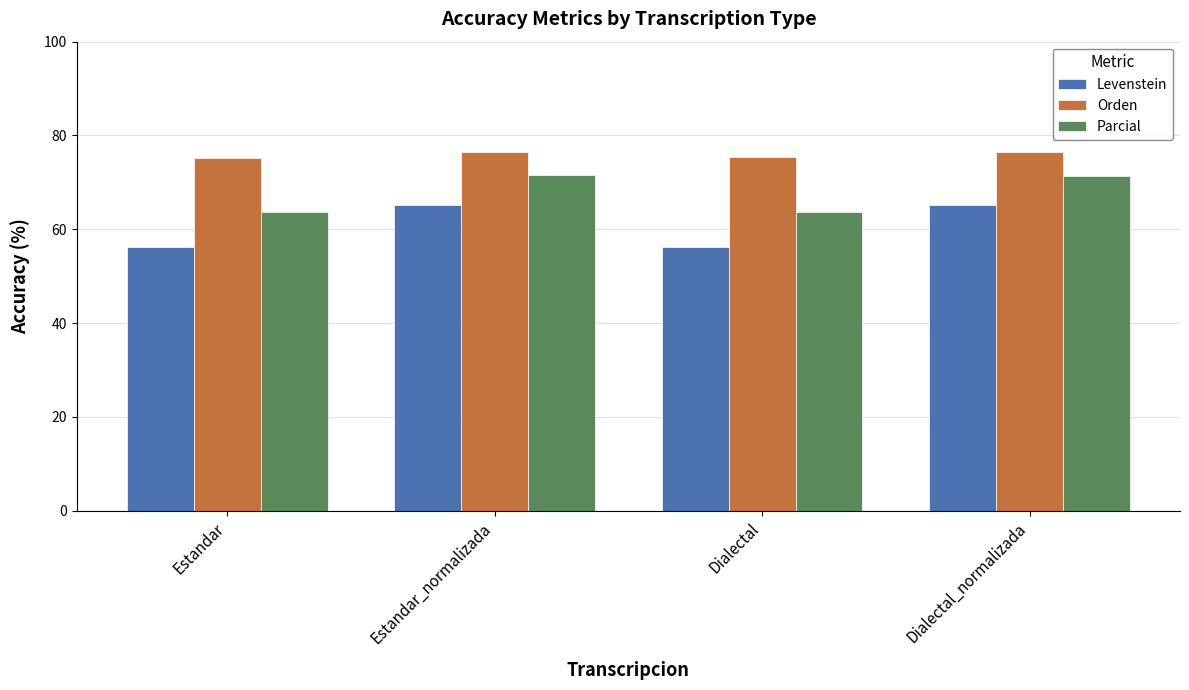

Which series has the largest total across all categories?

Orden